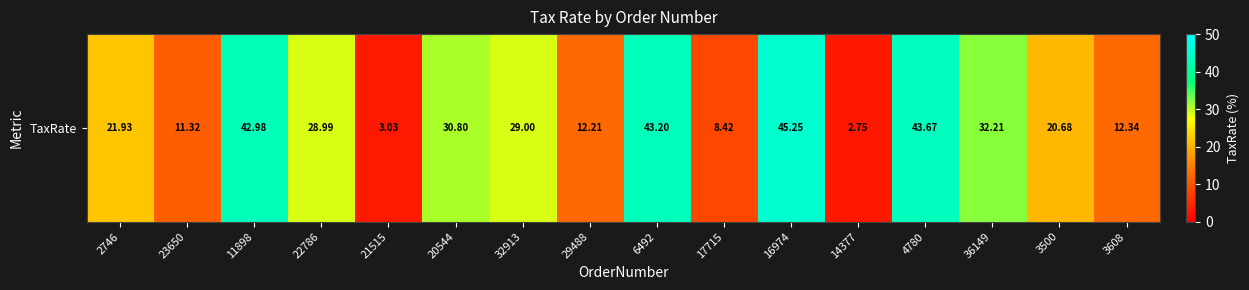

Which label corresponds to the smallest value in the chart?

14377